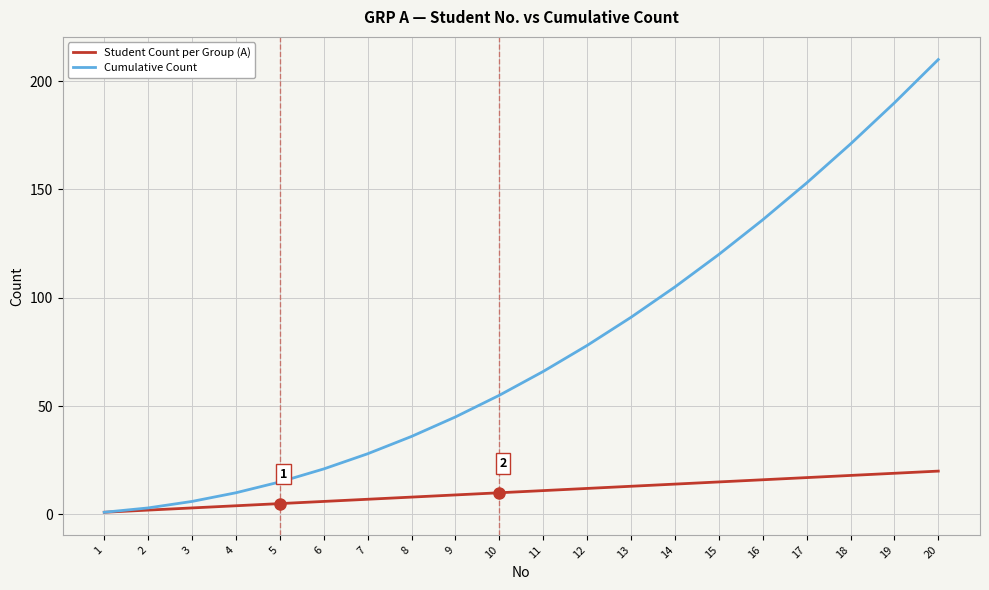

What are all the series names shown in the legend?

Student Count per Group (A), Cumulative Count